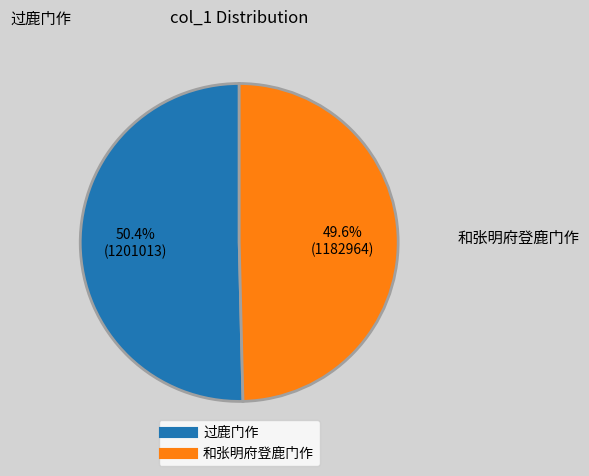

Does any single category account for the majority?

Yes